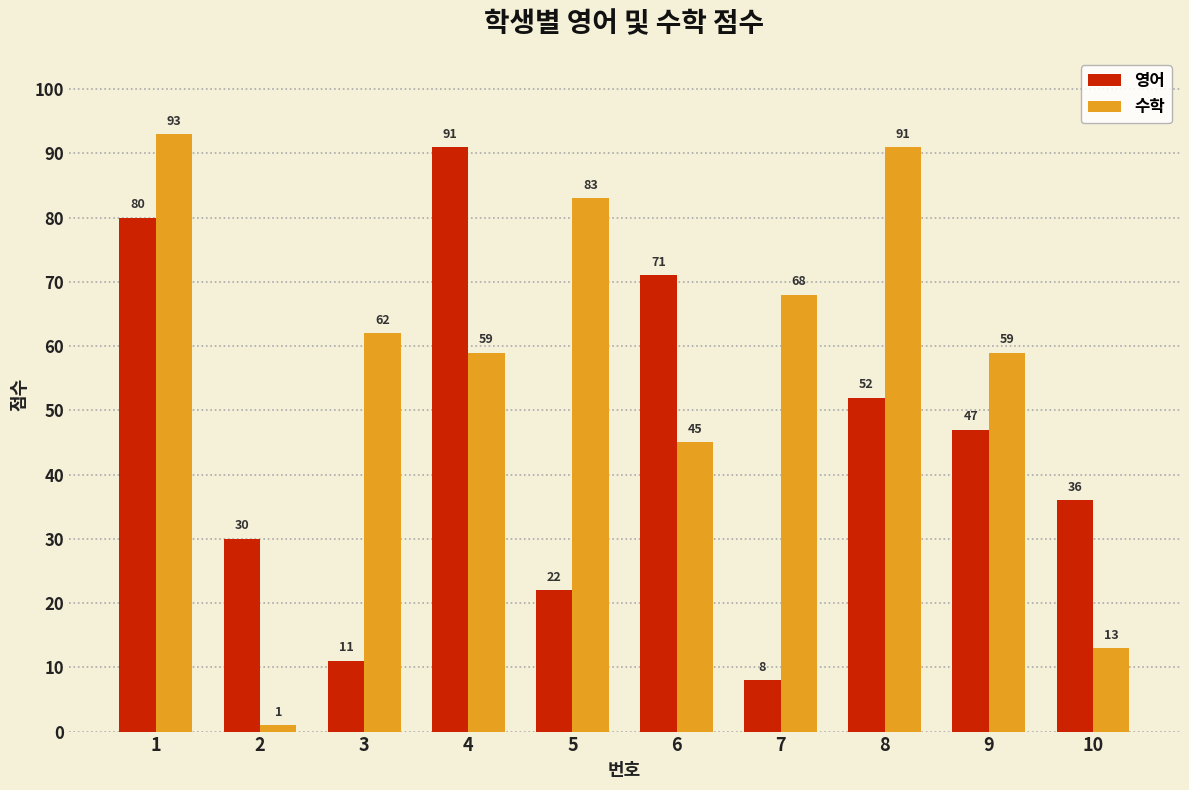

How many bars are there in each group?

2